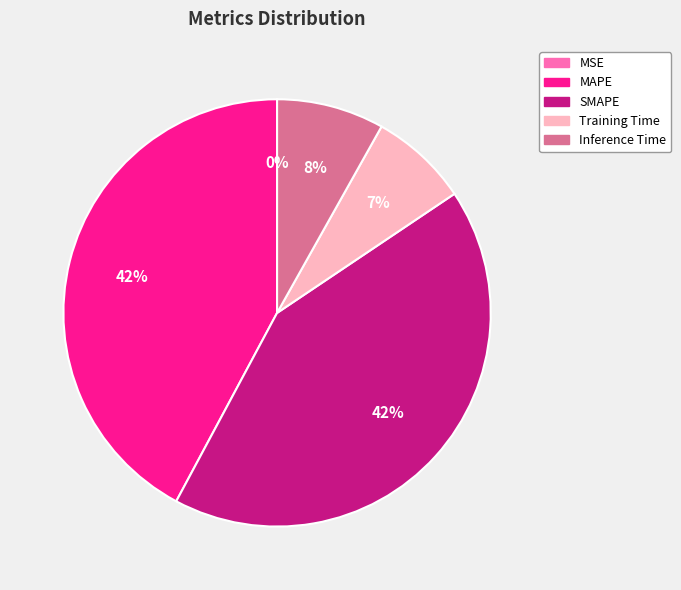

To the nearest percent, what is the difference between the largest and smallest slice percentages?

42%